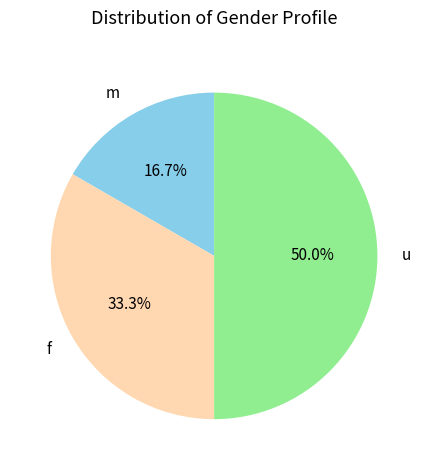

Does f account for over 50% of the chart?

No